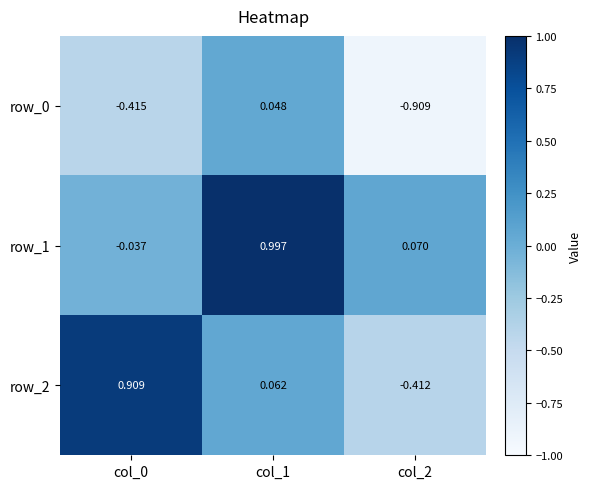

Which series changed the most between col_0 and col_2?

row_2